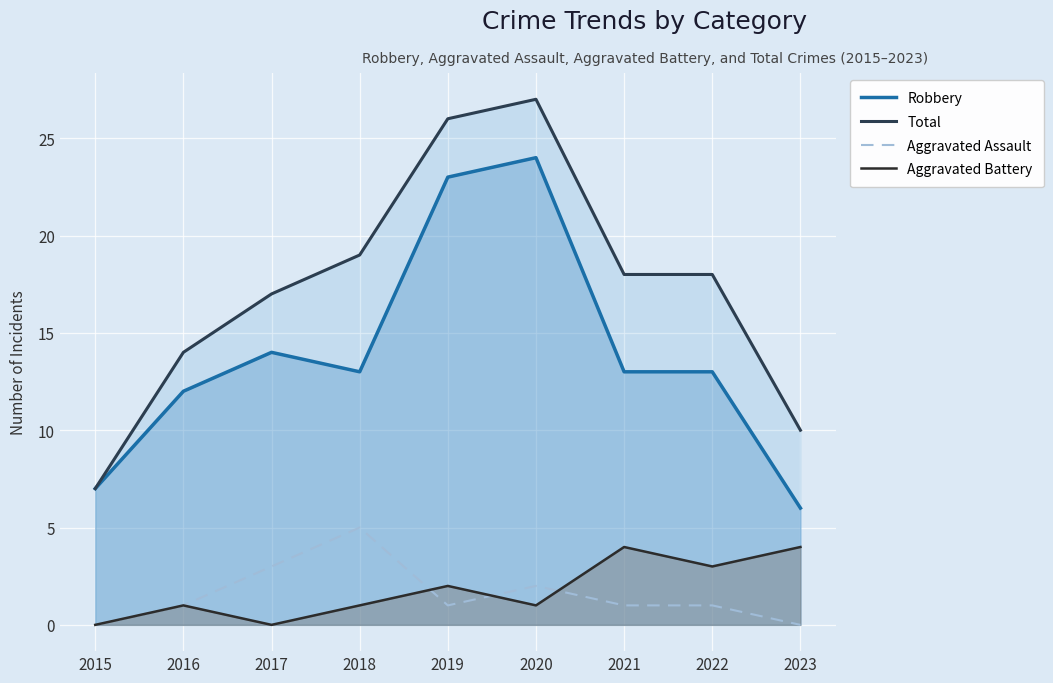

List the labels in order of Aggravated Battery value, smallest first.

2015, 2017, 2016, 2018, 2020, 2019, 2022, 2021, 2023